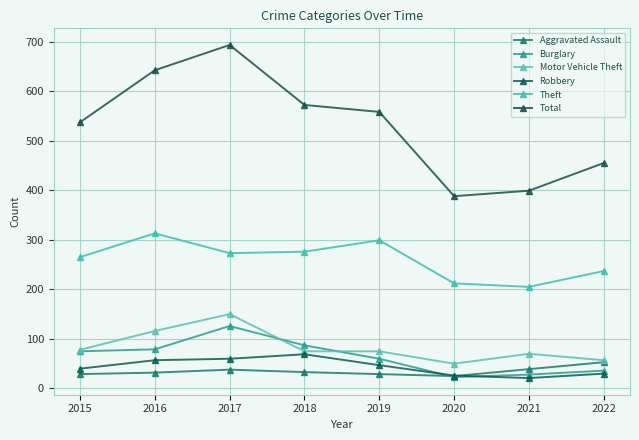

How many values in the Robbery series are below 47?

4